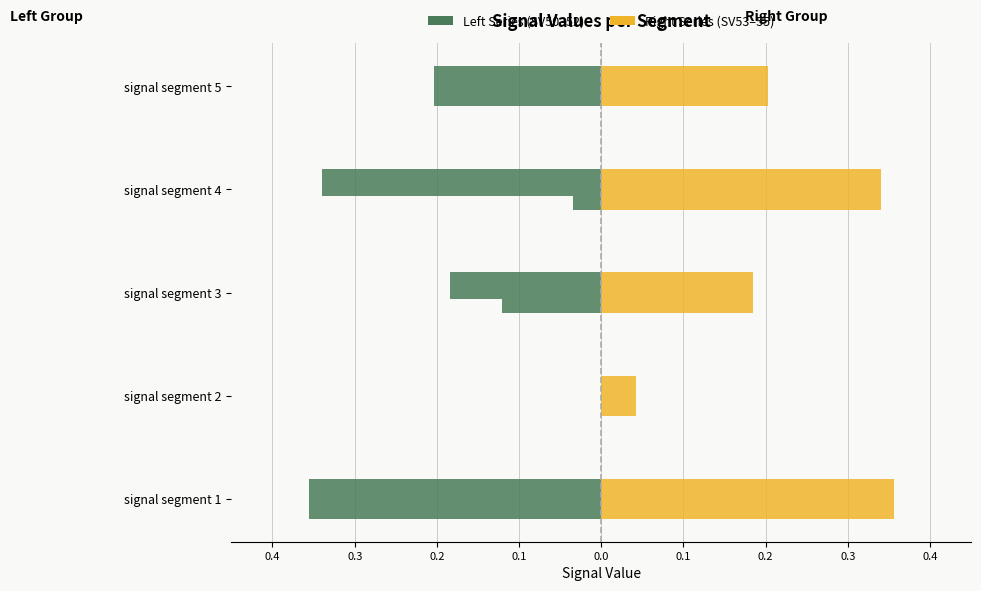

What is the greatest value displayed?

0.4